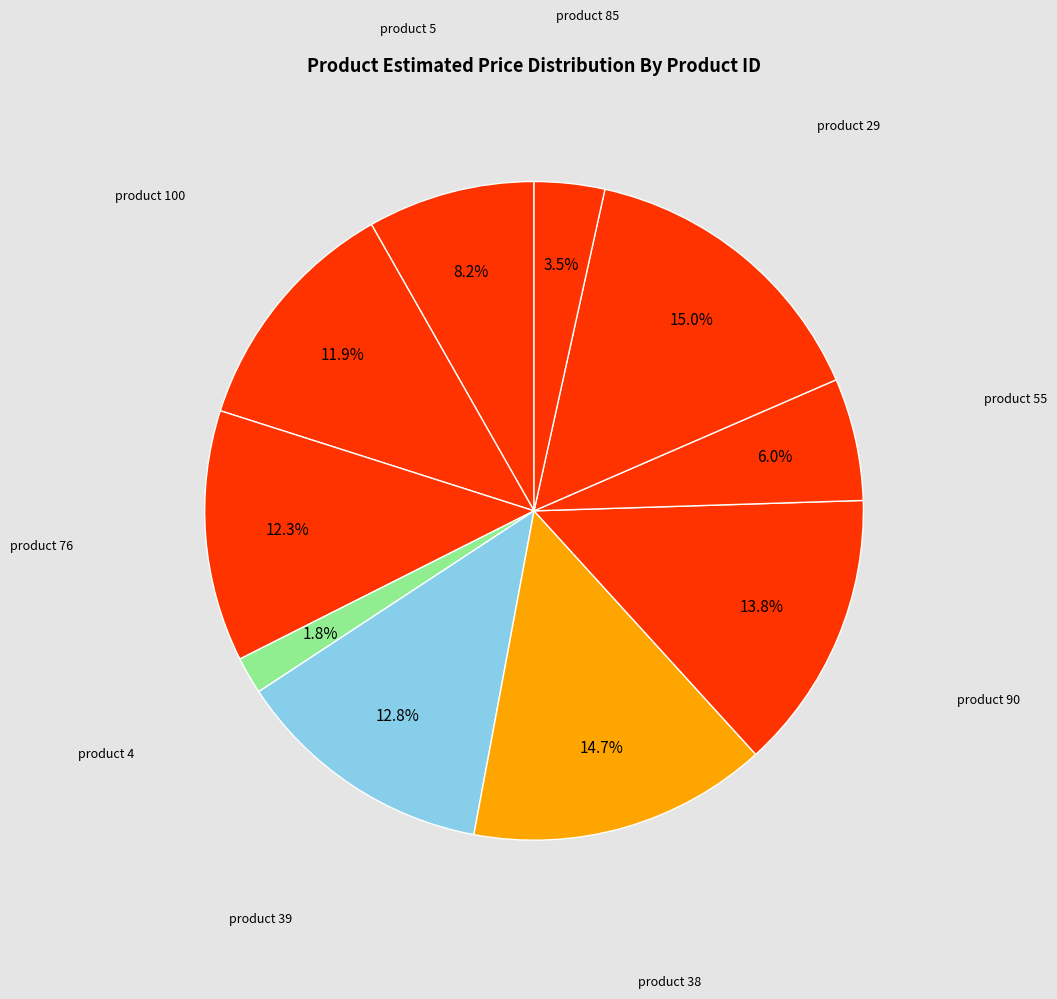

How many segments does this pie chart have?

10